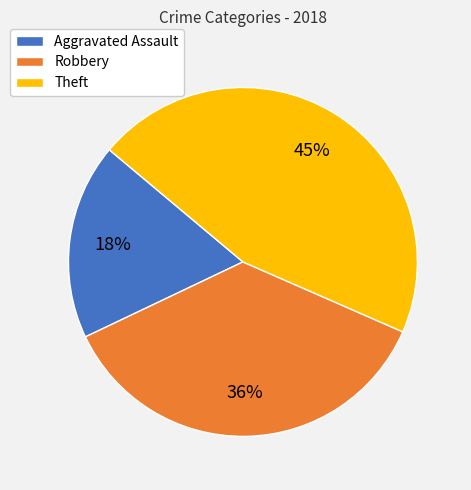

Count the number of slices in the pie.

3